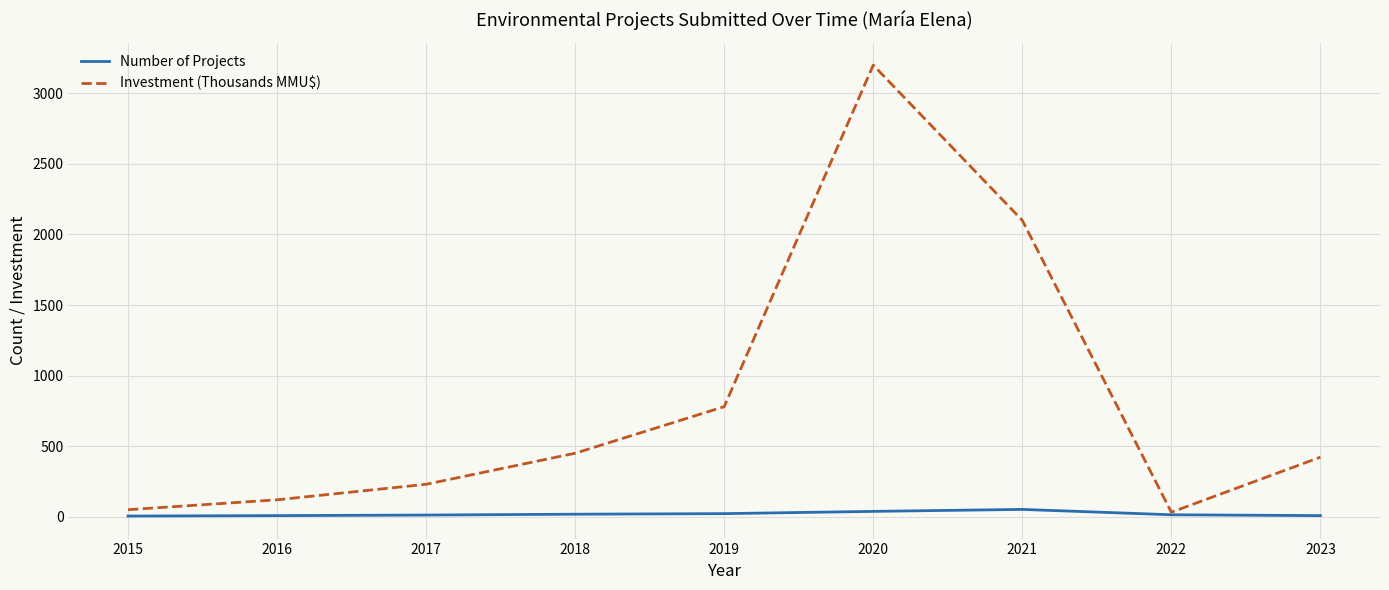

At which category is the sum across all series the highest?

2020